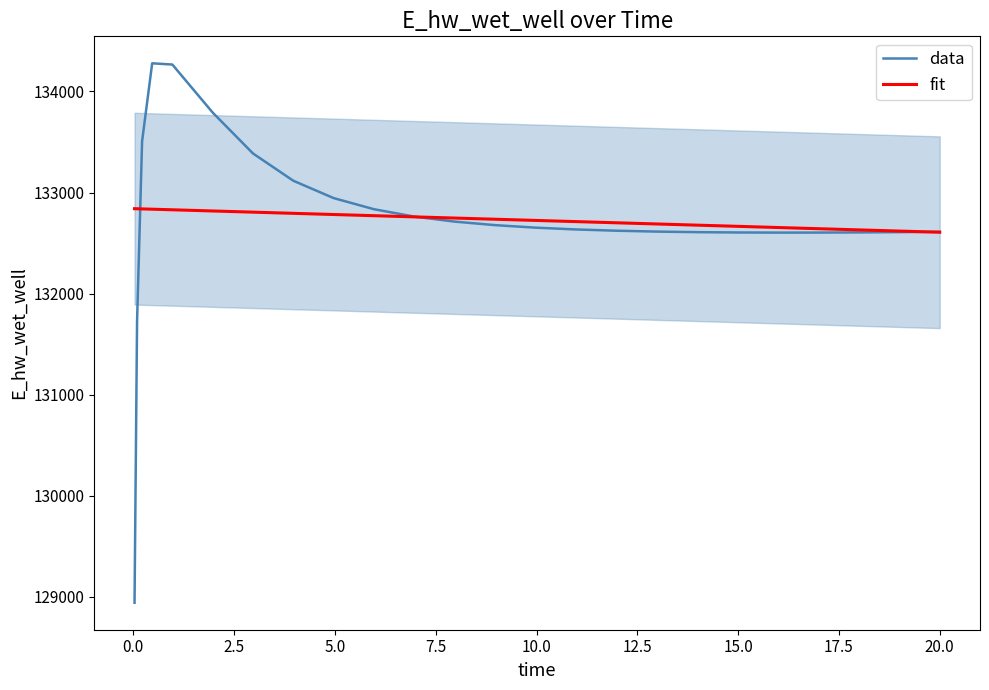

At how many categories does at least one series exceed 131514?

25